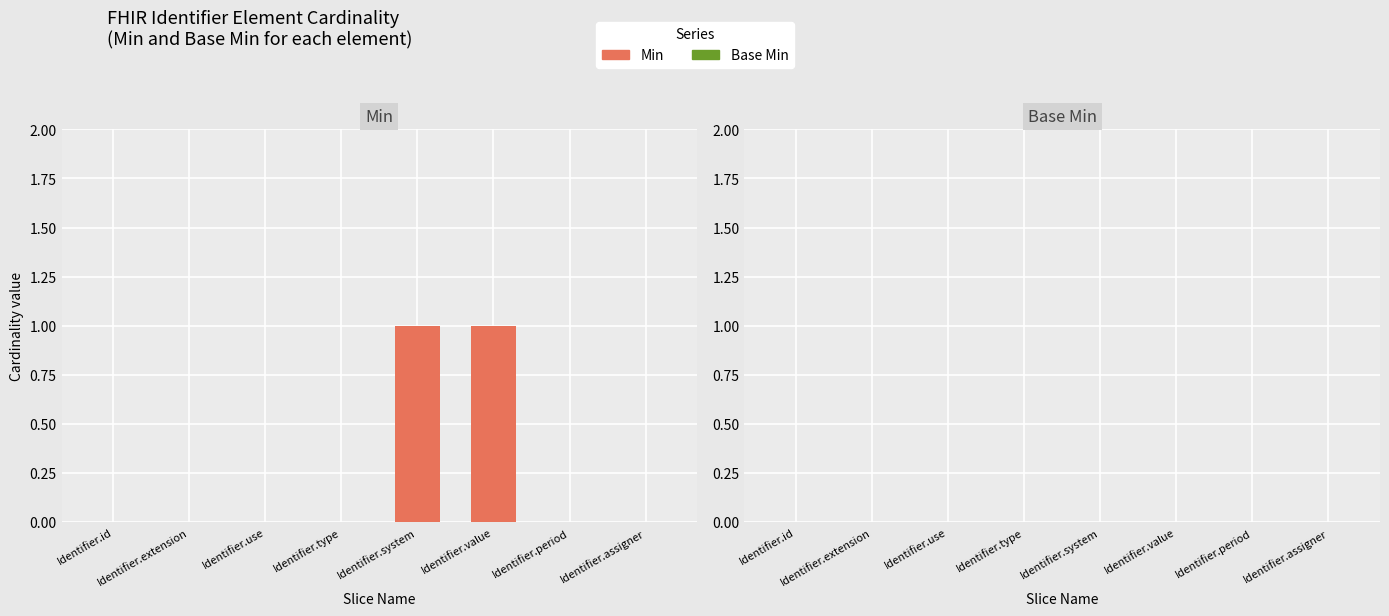

True or false: the data shows -1 at Identifier.assigner.

False